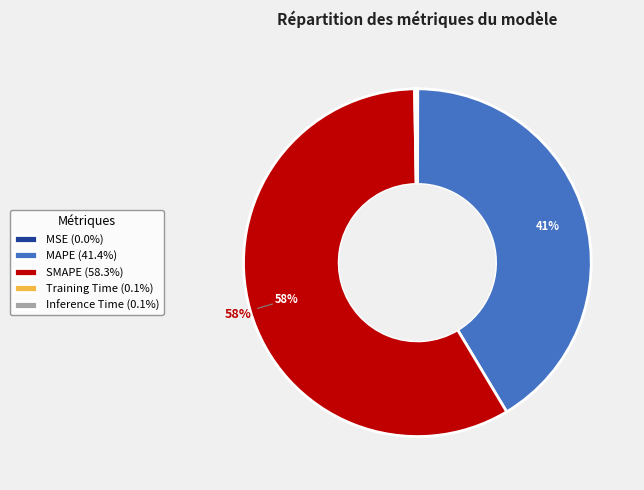

True or false: SMAPE accounts for 58% of the total.

True